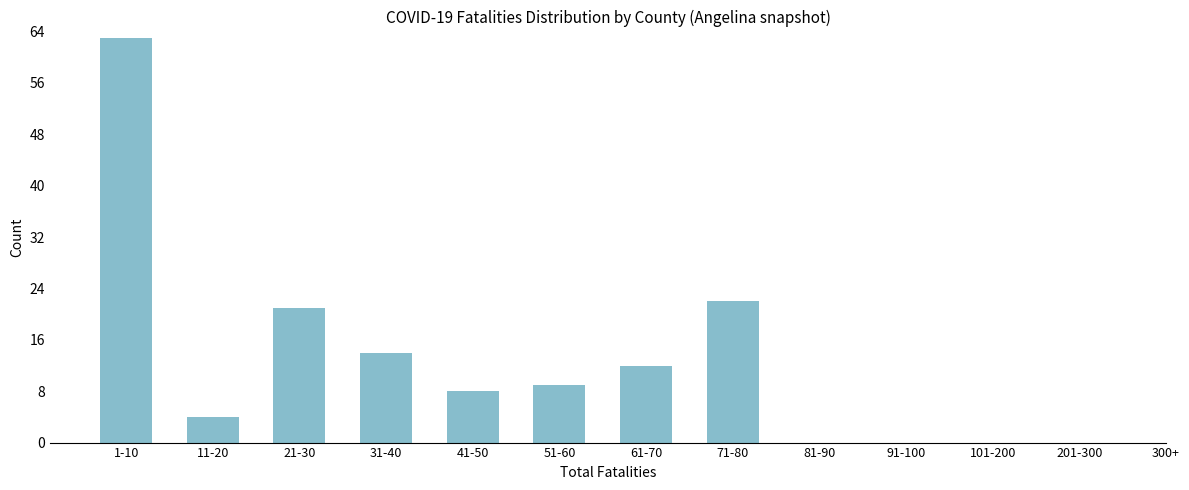

Reading right to left, transcribe all the data shown in this chart.

201-300=0	101-200=0	91-100=0	81-90=0	71-80=22	61-70=12	51-60=9	41-50=8	31-40=14	21-30=21	11-20=4	1-10=63